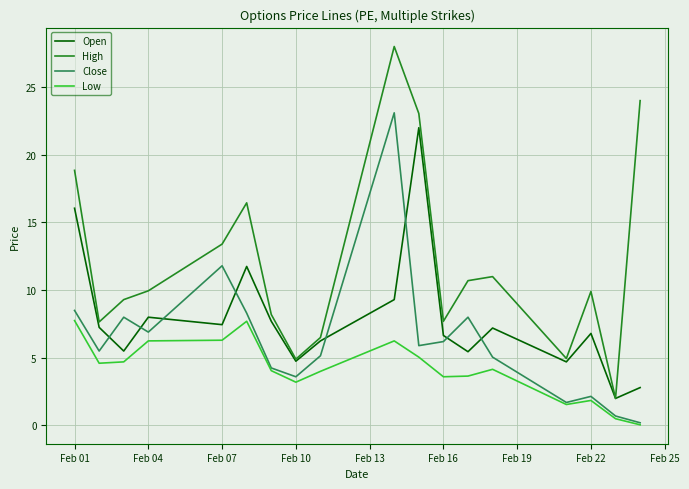

Rank the series by their average value, from lowest to highest.

Low, Close, Open, High